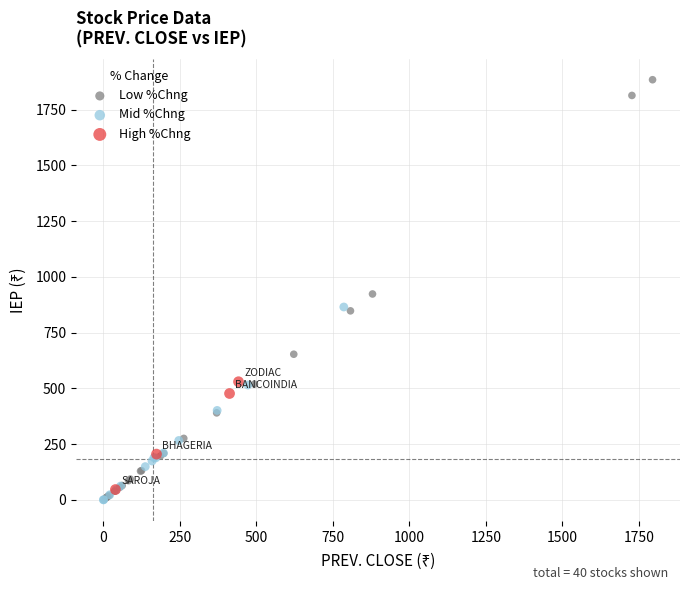

Which series reaches the maximum Y coordinate?

Low %Chng